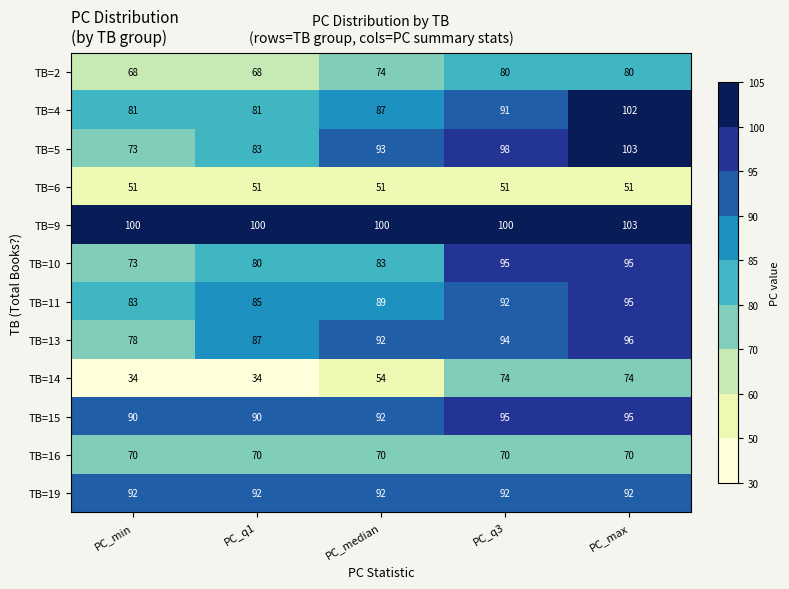

How many TB=10 values are between 80 and 95?

4